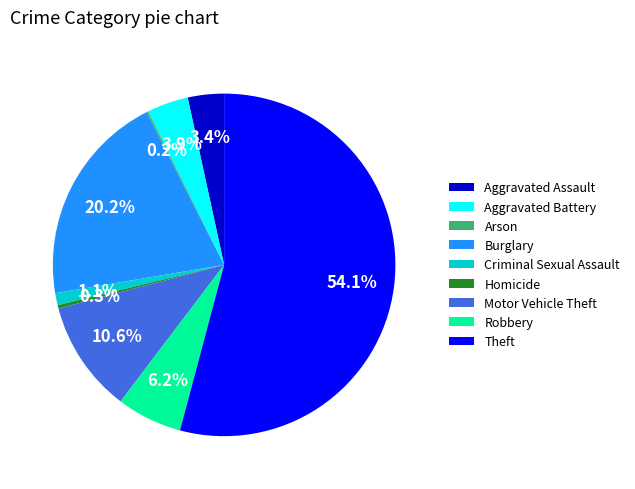

To the nearest percent, what portion does Aggravated Assault represent?

3%